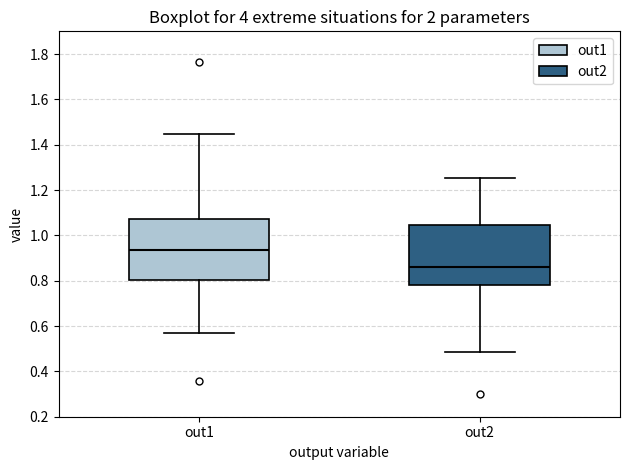

Which box's median line is the lowest?

out2